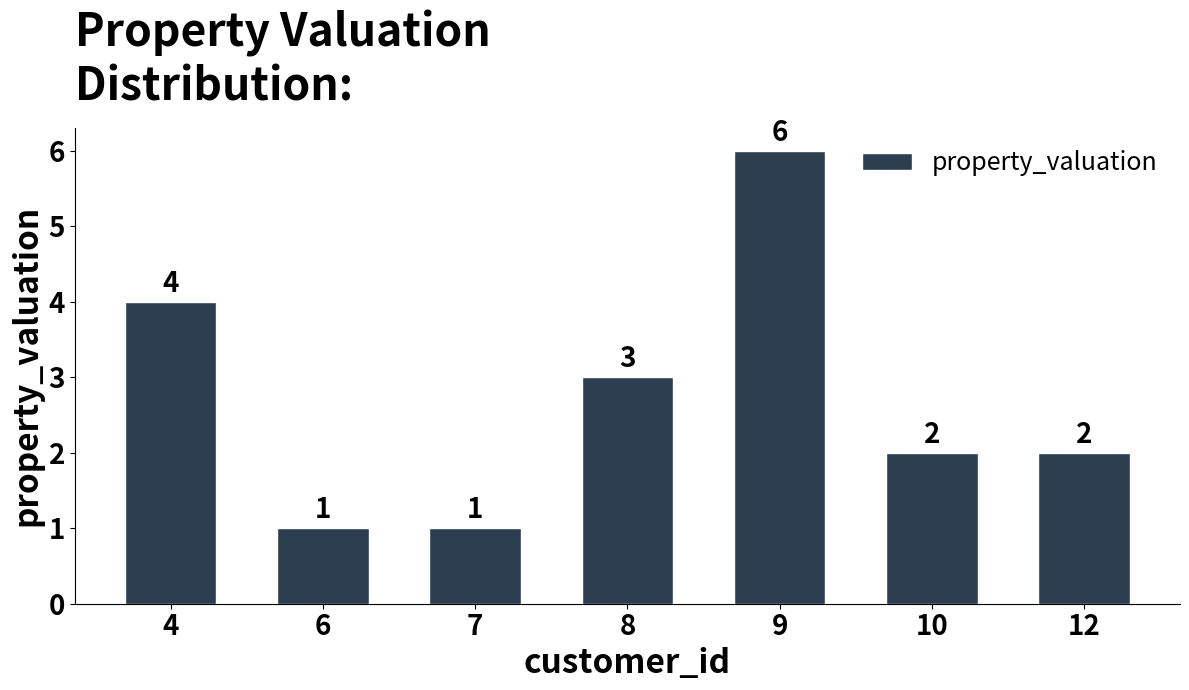

True or false: the data shows 1 at 6.

True